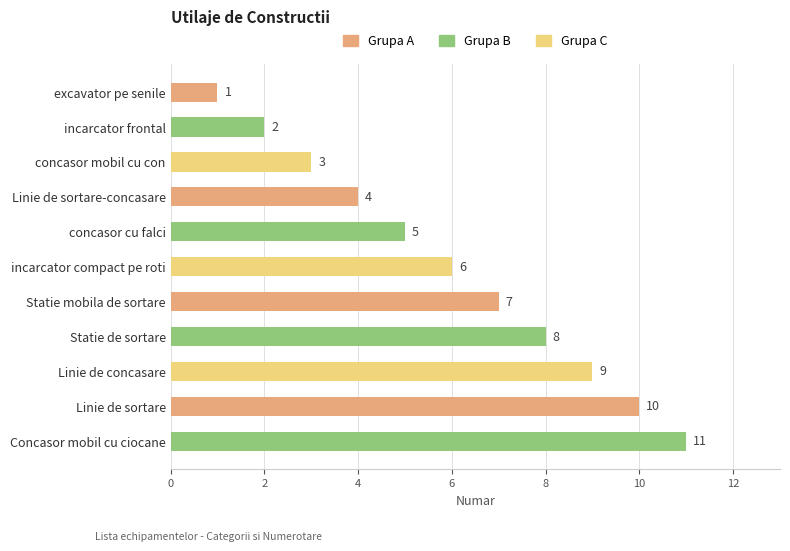

Where is the data nearest to the value 6?

incarcator compact pe roti